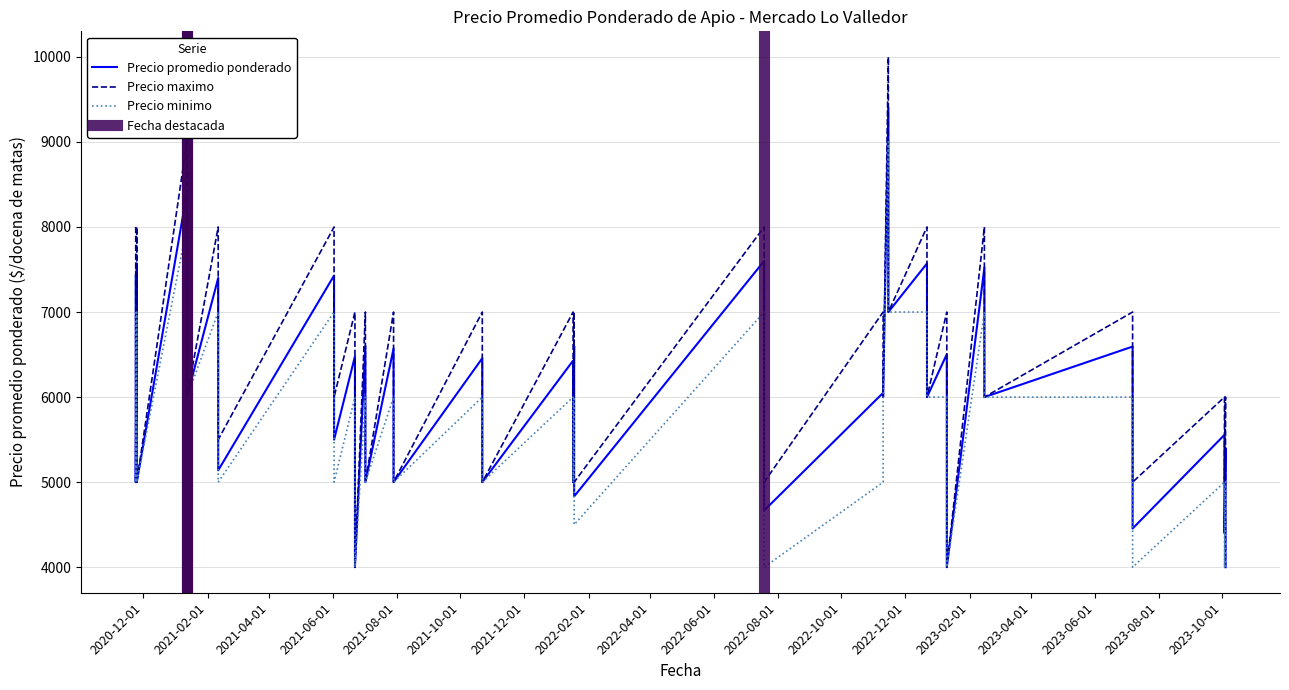

True or false: Precio minimo has more than 0 interior local peaks.

True